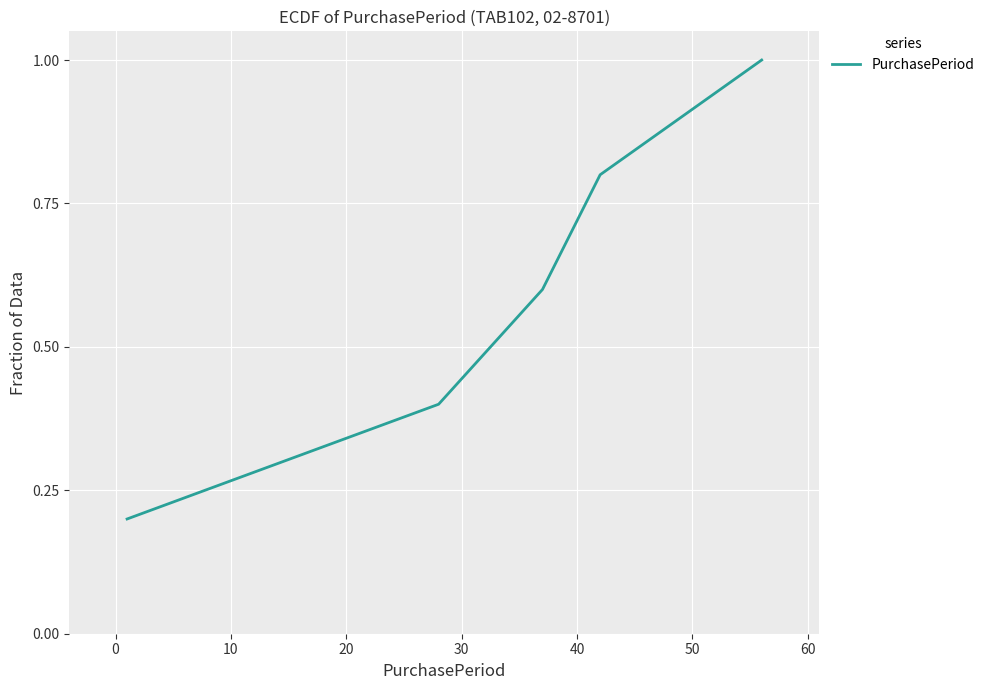

What is the maximum value shown in the chart?

1.0